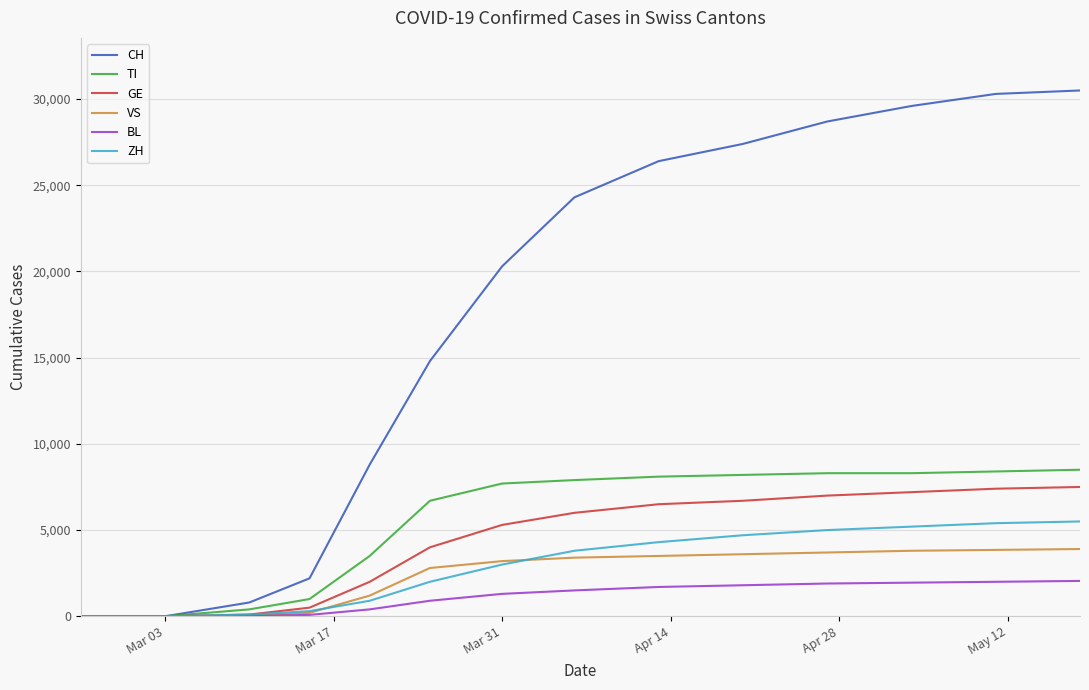

Which series has the widest spread of values?

CH